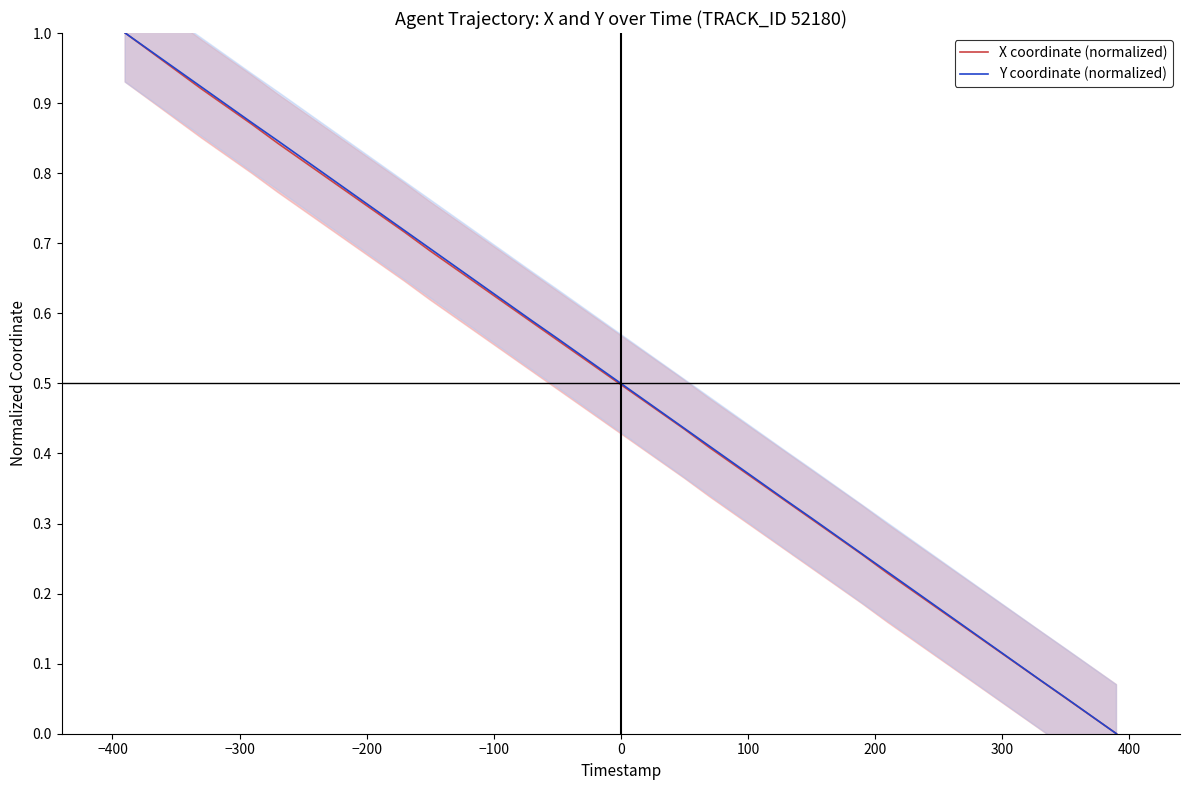

True or false: X coordinate (normalized) and Y coordinate (normalized) intersect in this chart.

False